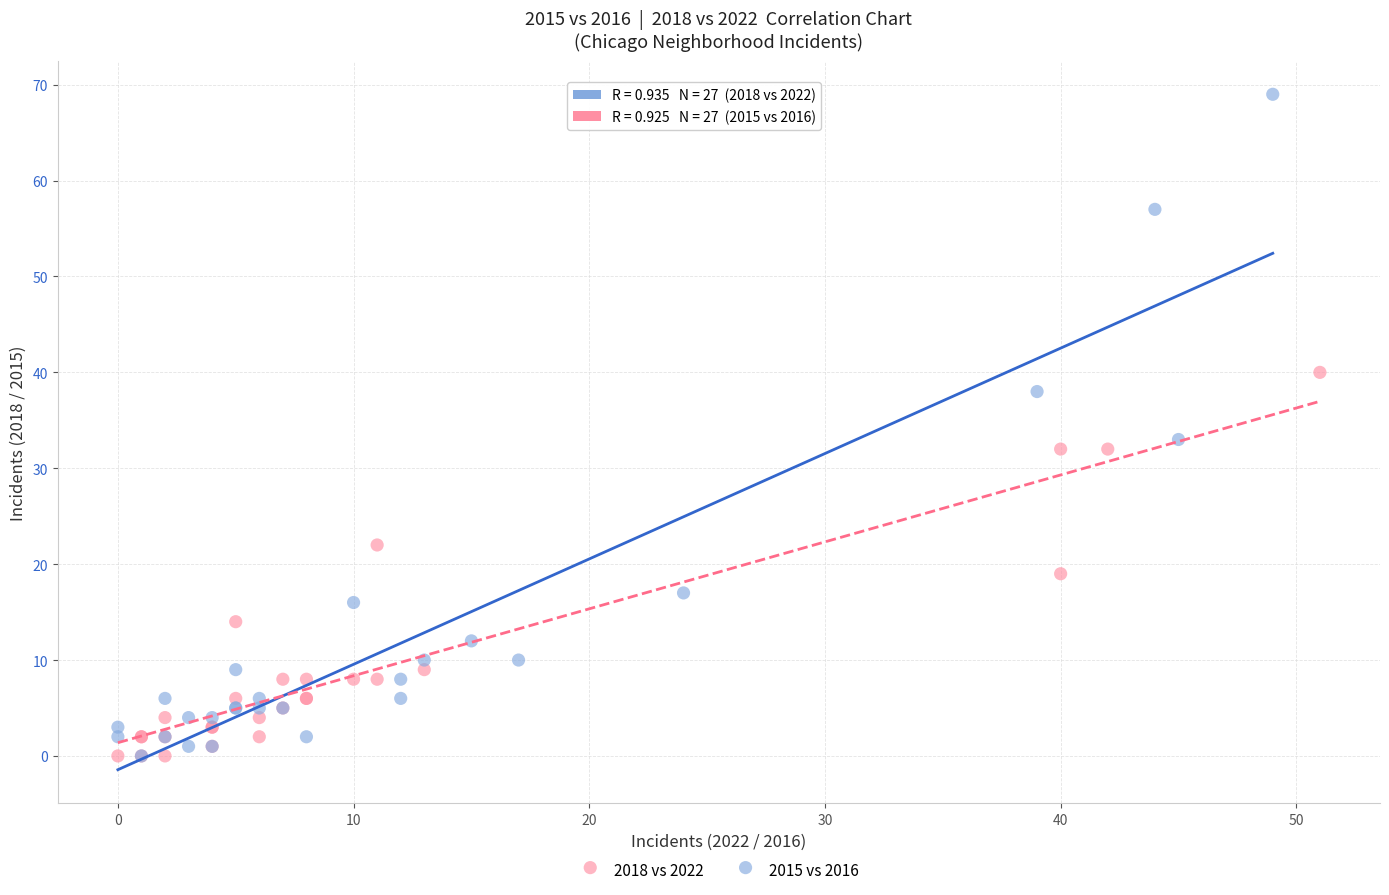

Which series has the widest spread of Y values?

2018 vs 2022